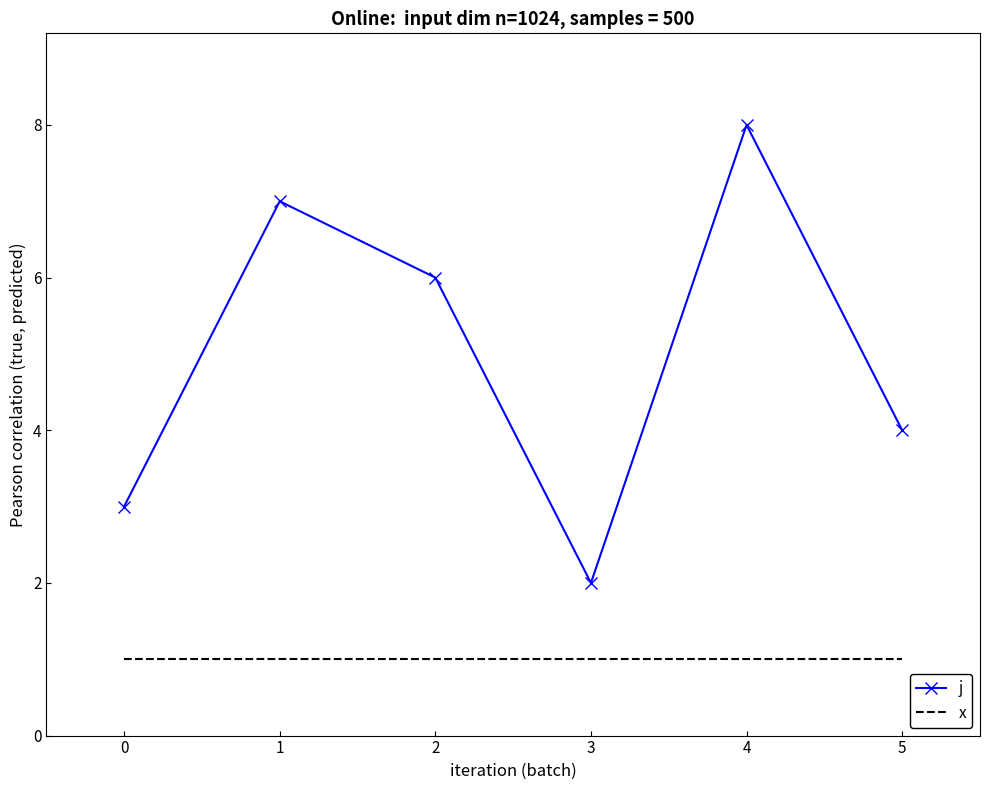

True or false: j has a value of 1 at 4.

False